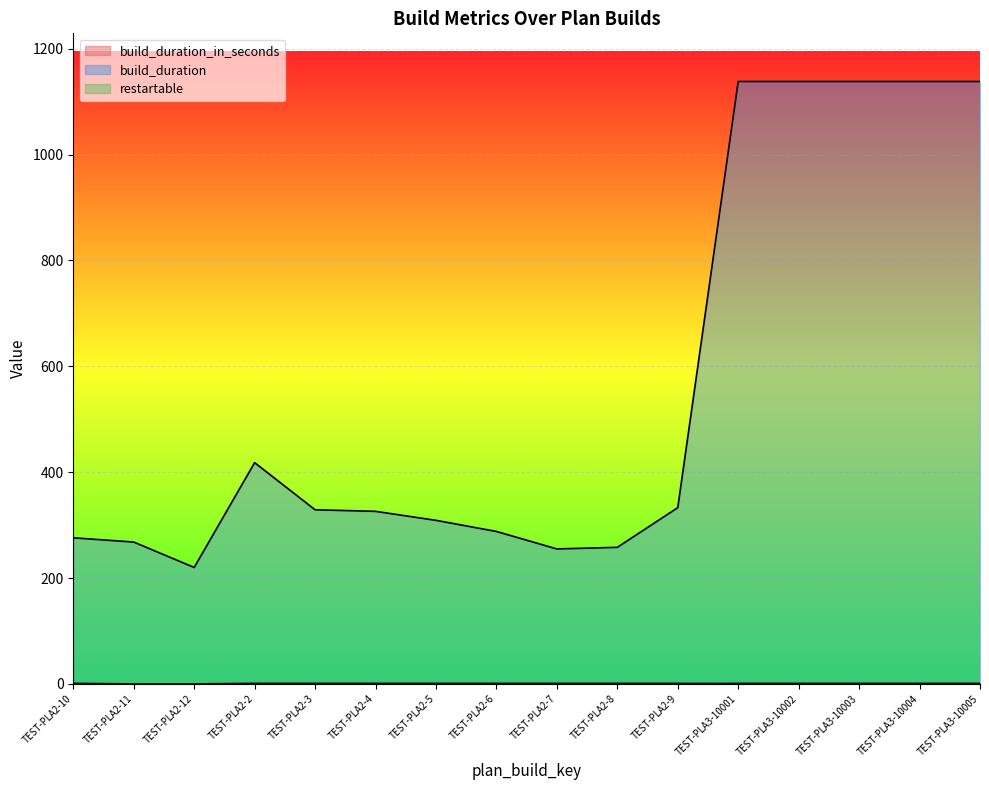

Is it true that build_duration equals 153 at TEST-PLA2-10?

False